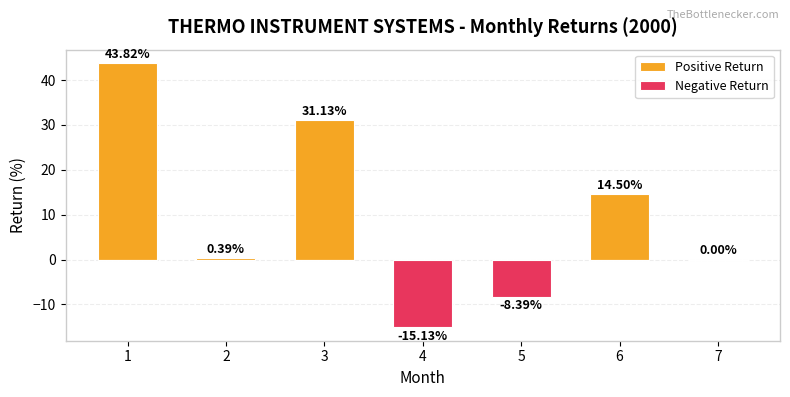

What is the average value of the Negative Return series?

-3.4